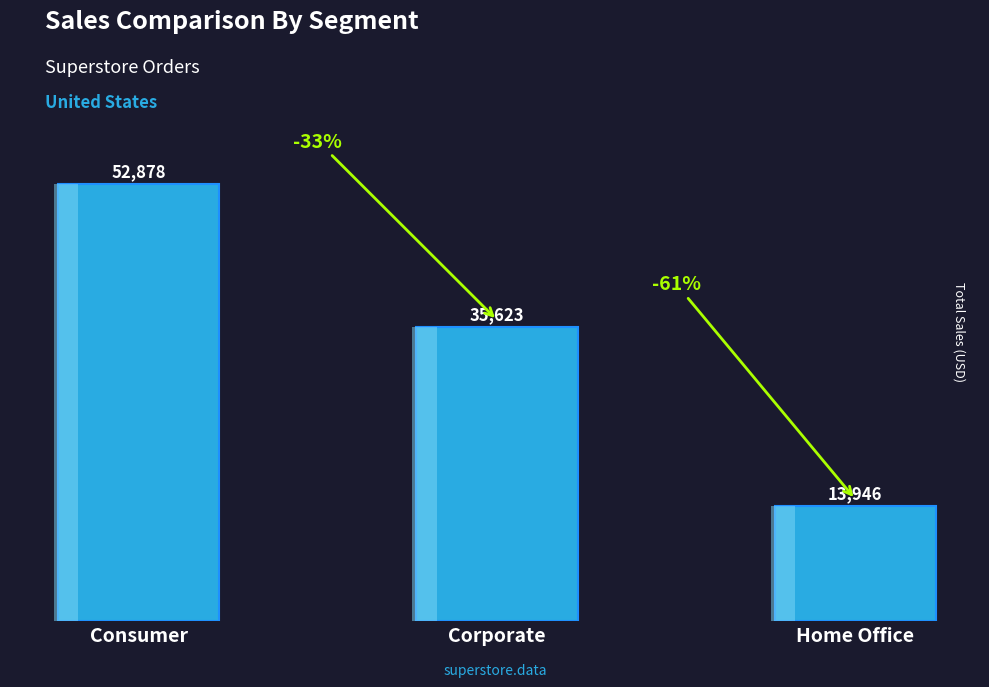

Approximately how many times larger is the value at Consumer compared to Home Office?

3.8